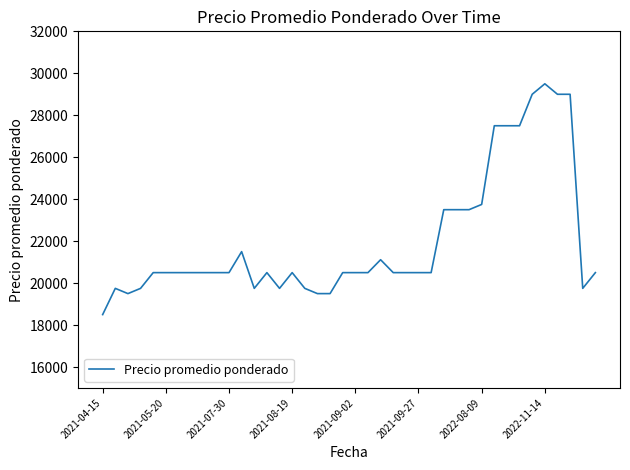

What is the difference between the maximum and minimum values?

11000